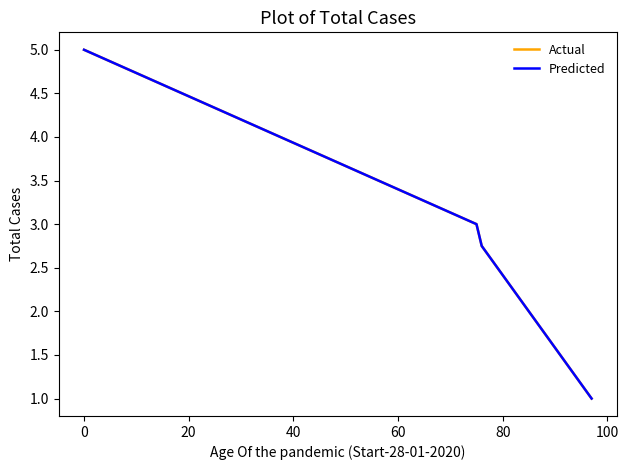

Is this an area chart (filled region under the line)?

No